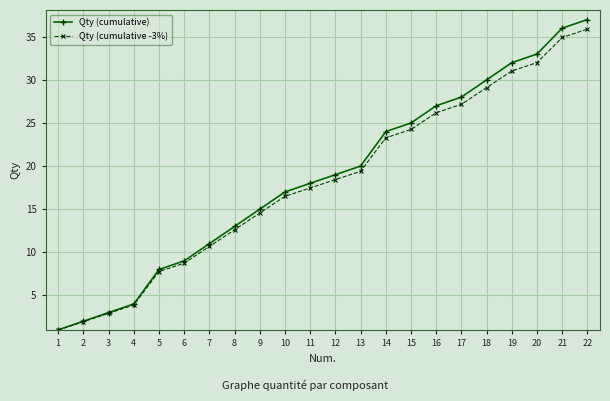

Rank the series by their average value, from lowest to highest.

Qty (cumulative -3%), Qty (cumulative)